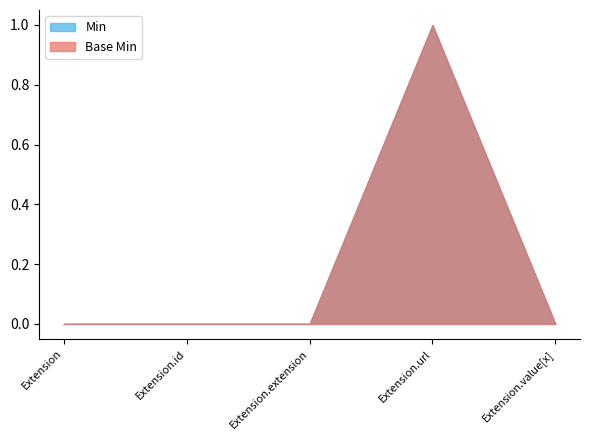

At which category is the sum across all series the highest?

Extension.url